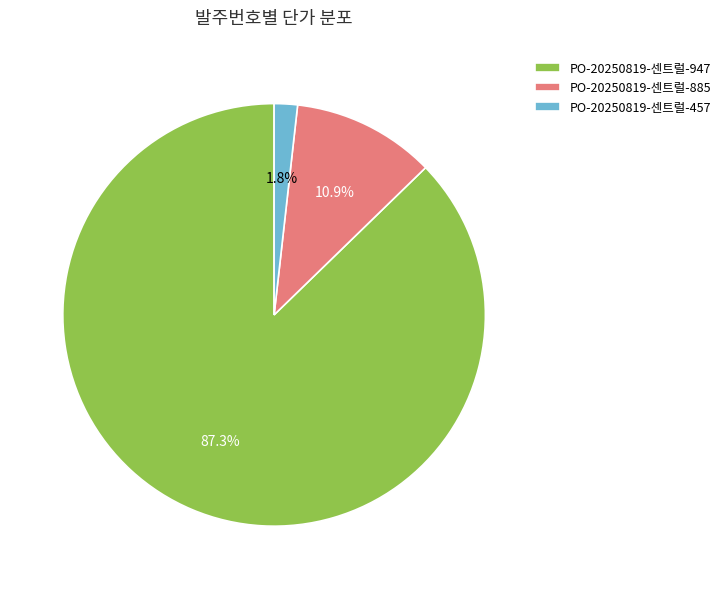

What percentage do PO-20250819-센트럴-457 and PO-20250819-센트럴-947 together represent?

89.1%